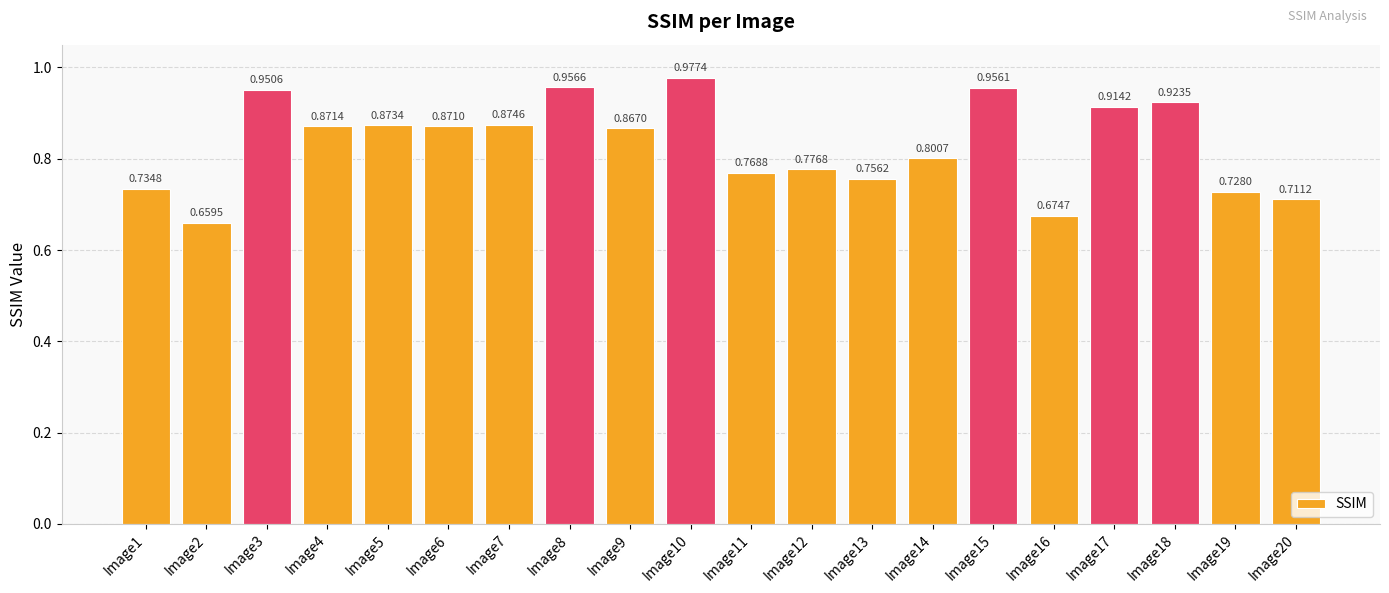

Rank the categories by value from highest to lowest.

Image10, Image8, Image15, Image3, Image18, Image17, Image7, Image5, Image4, Image6, Image9, Image14, Image12, Image11, Image13, Image1, Image19, Image20, Image16, Image2